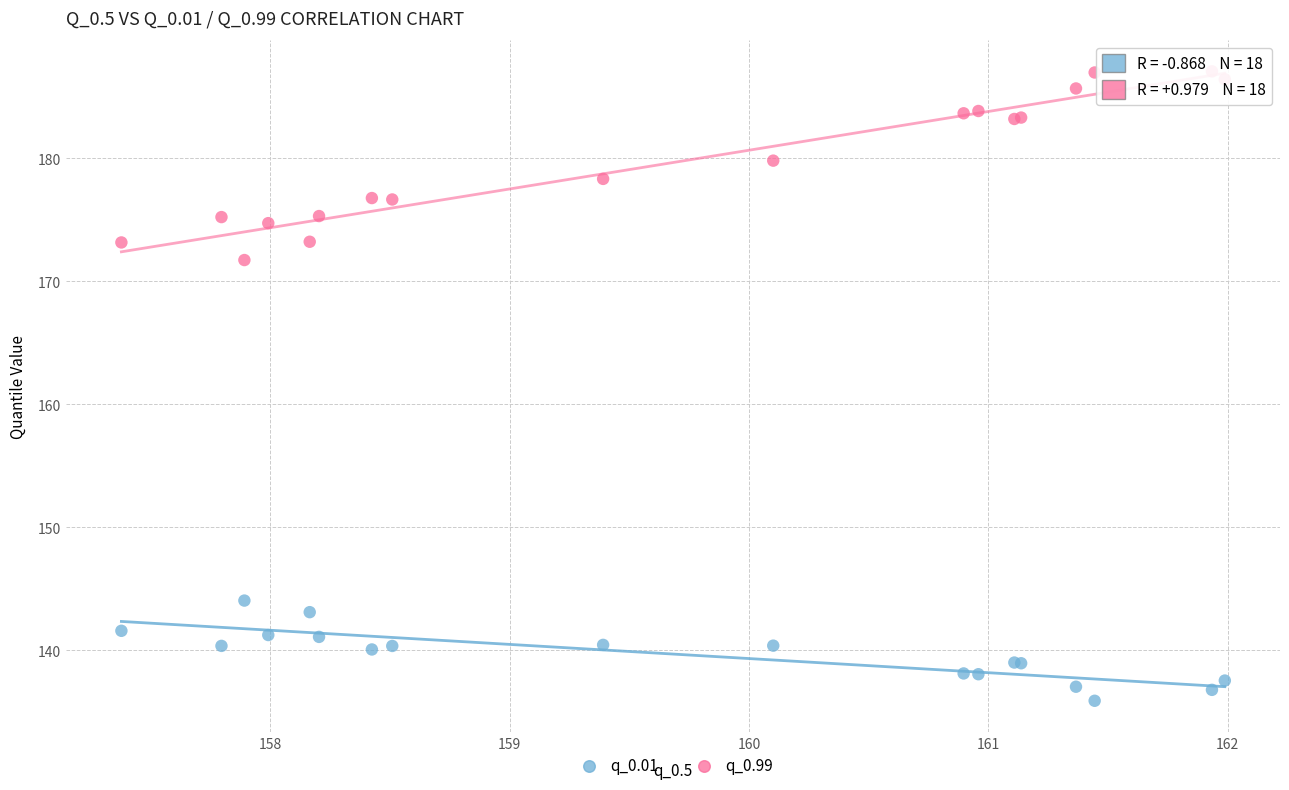

Across all series, what Y value is closest to 161?

171.7